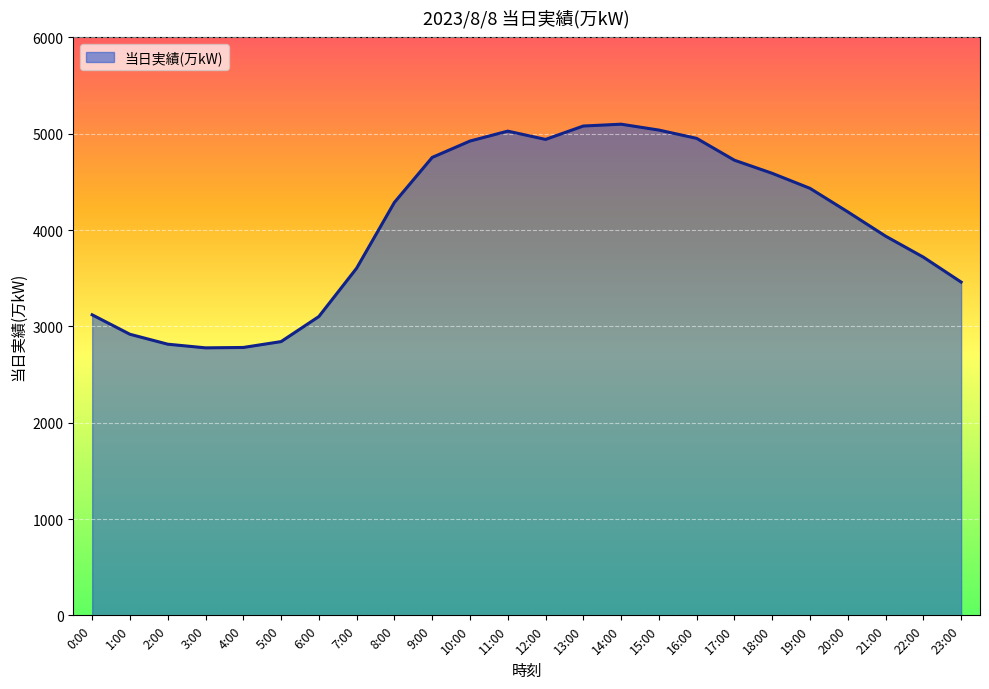

What is the minimum value shown in the chart?

2777